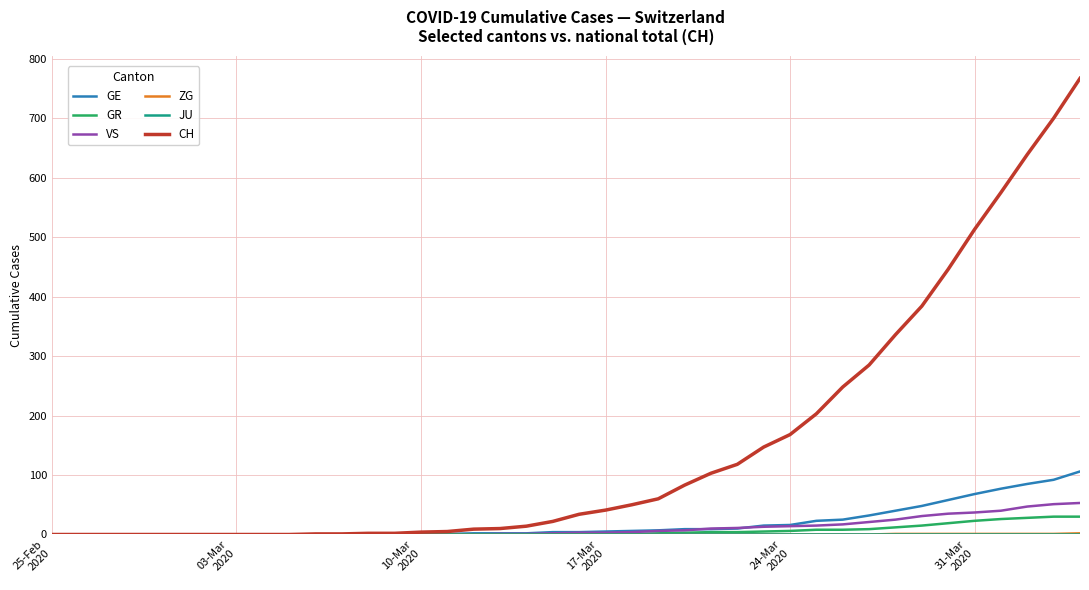

How many lines are shown in the chart?

6